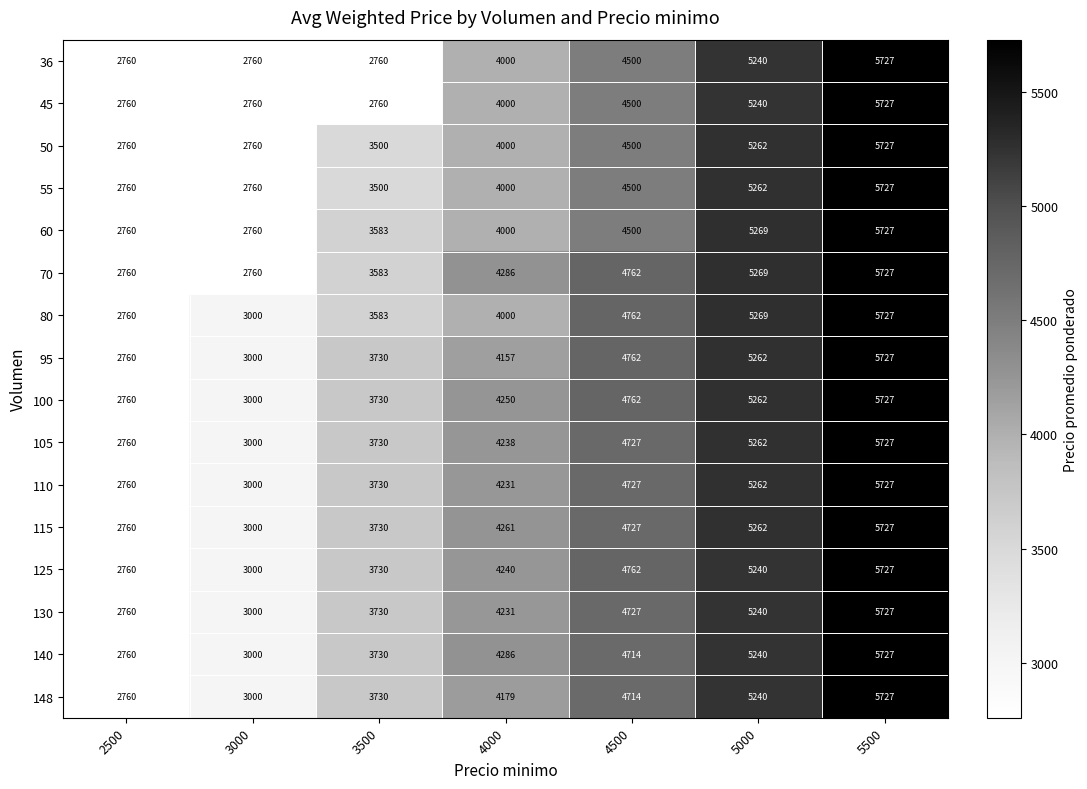

Which series changed the most between 3000 and 4000?

70